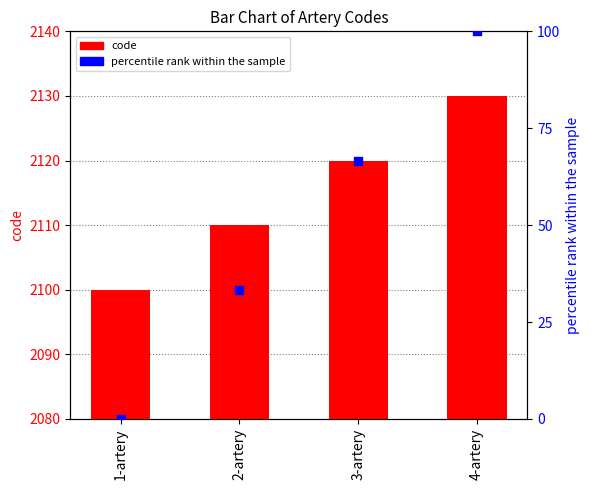

At which category is the sum across all series the highest?

4-artery